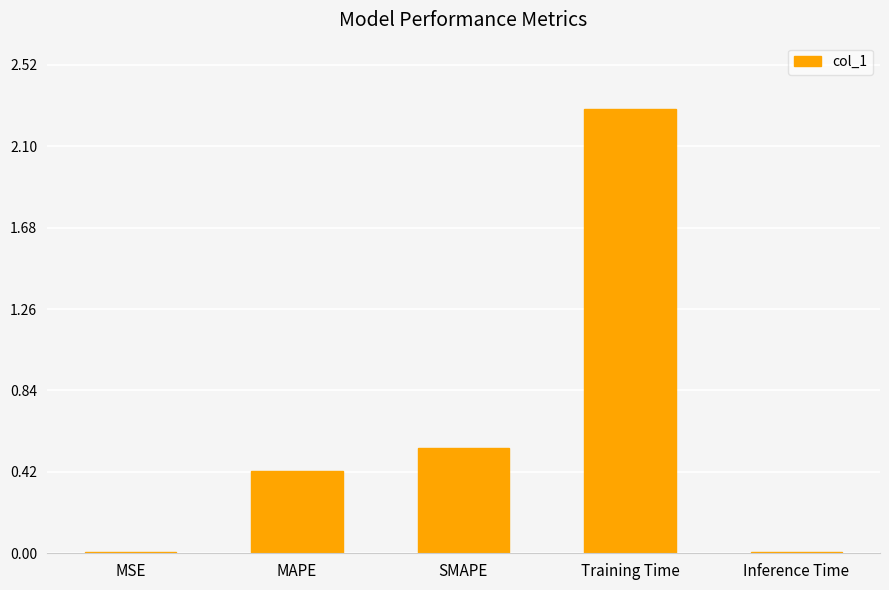

What is the change in value from MAPE to Inference Time?

-0.4